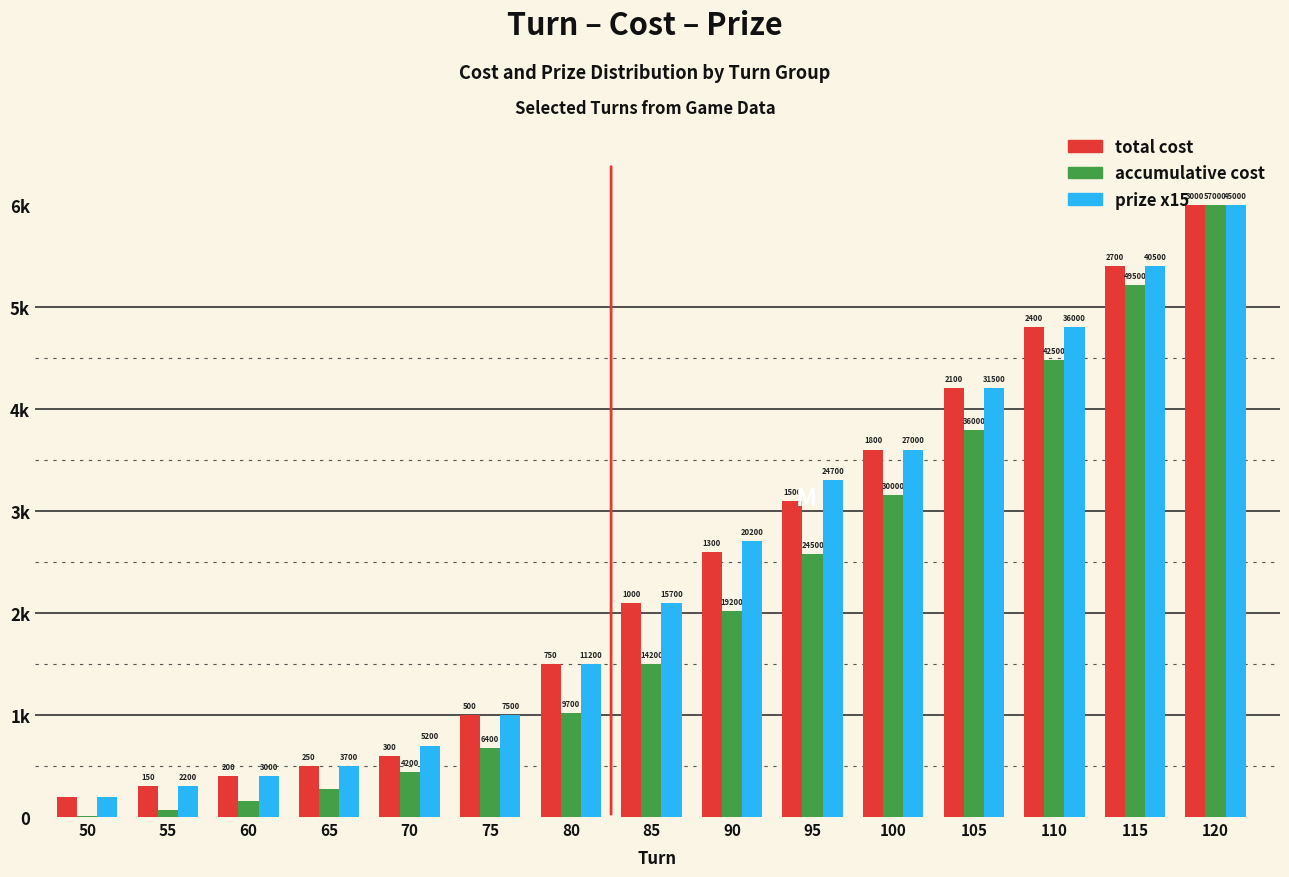

Reading left to right, extract all data points from this chart.

total cost: 0.2	0.3	0.4	0.5	0.6	1.0	1.5	2.1	2.6	3.1	3.6	4.2	4.8	5.4	6.0
accumulative cost: 0.0	0.1	0.2	0.3	0.4	0.7	1.0	1.5	2.0	2.6	3.2	3.8	4.5	5.2	6.0
prize x15: 0.2	0.3	0.4	0.5	0.7	1.0	1.5	2.1	2.7	3.3	3.6	4.2	4.8	5.4	6.0